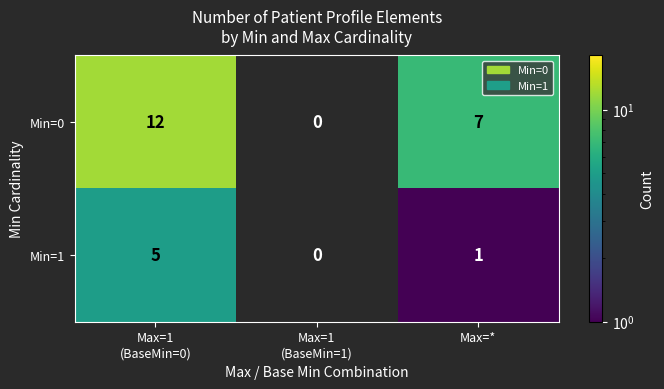

Where is Min=0 nearest to the value 6?

Max=*